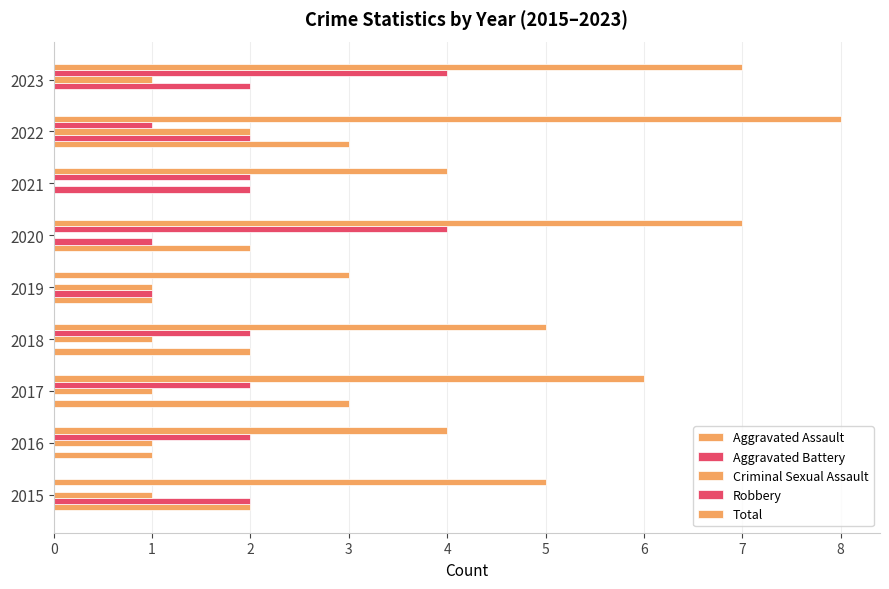

How many categories are shown in the chart?

9